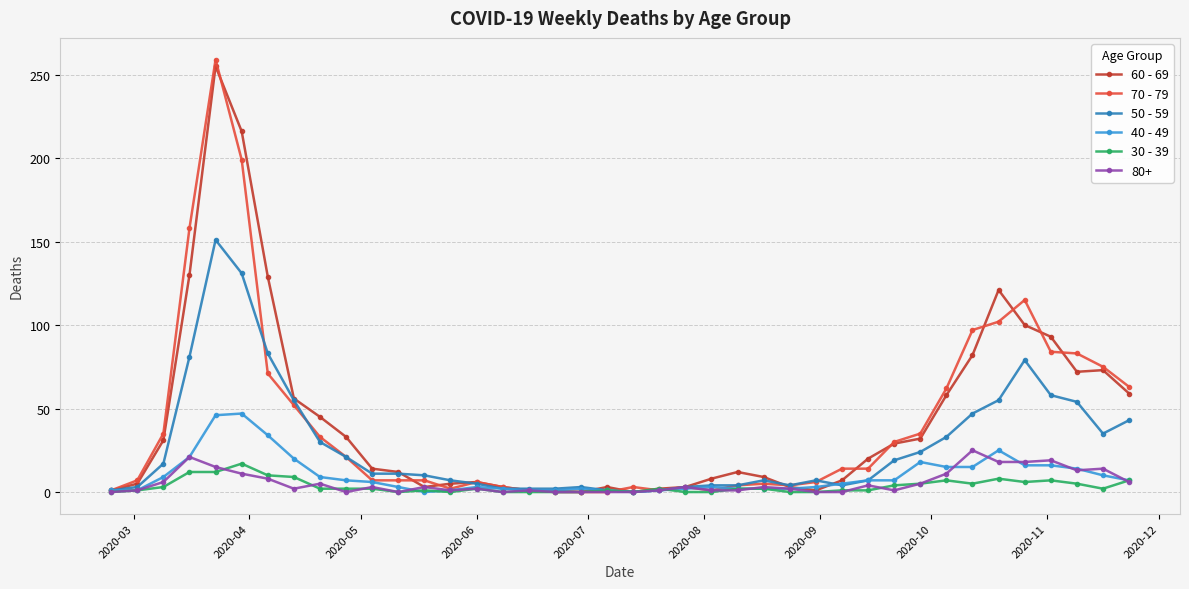

True or false: 40 - 49 has more than 0 points higher than both neighbors.

True